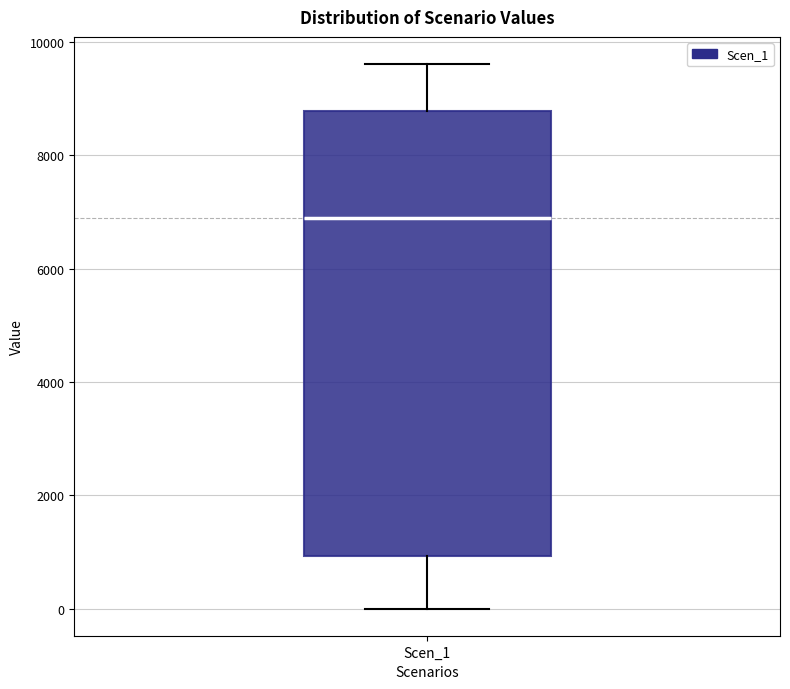

Where does the lower whisker of the box for Scen_1 end on the y-axis? The values are not printed on the chart, so give them approximately, as read against the axis.

0